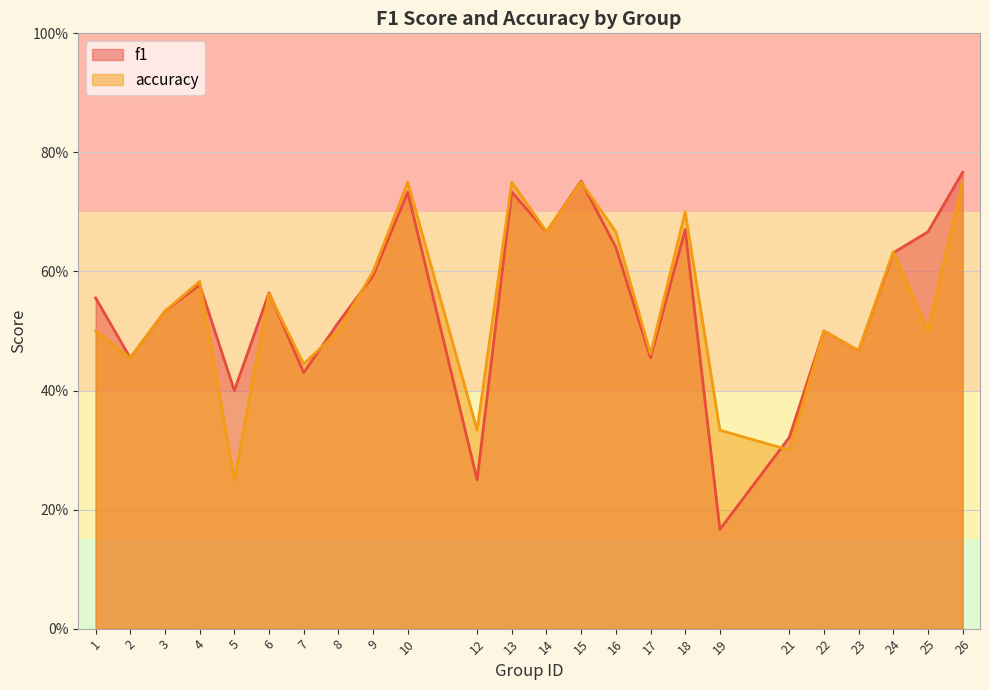

After their last crossing, which series has the higher values: f1 or accuracy?

f1